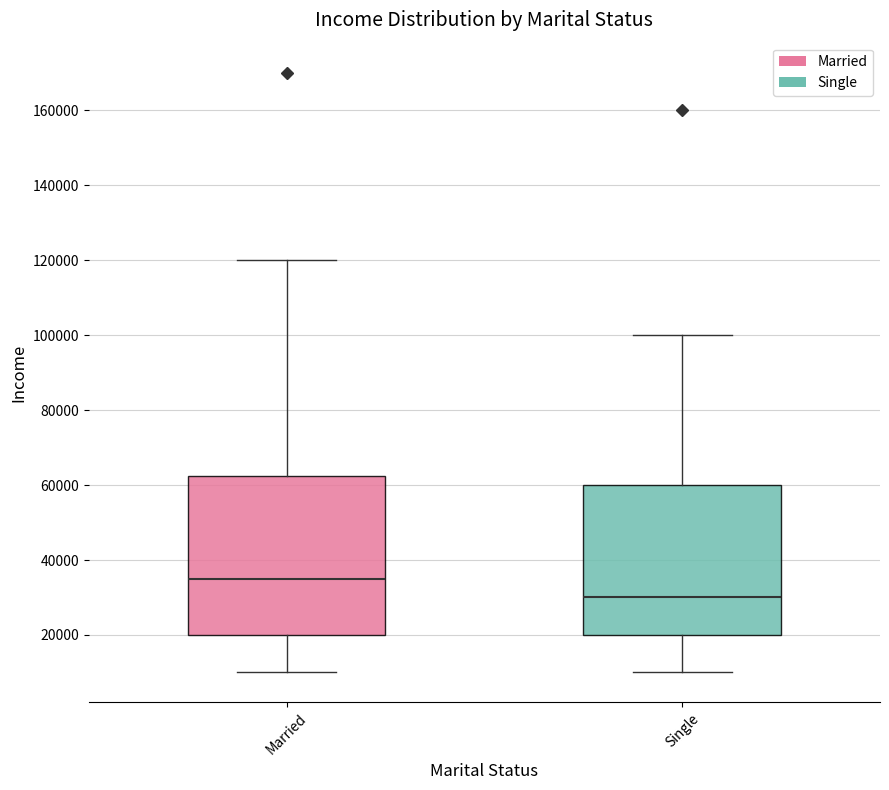

Which box has the lowest median line?

Single